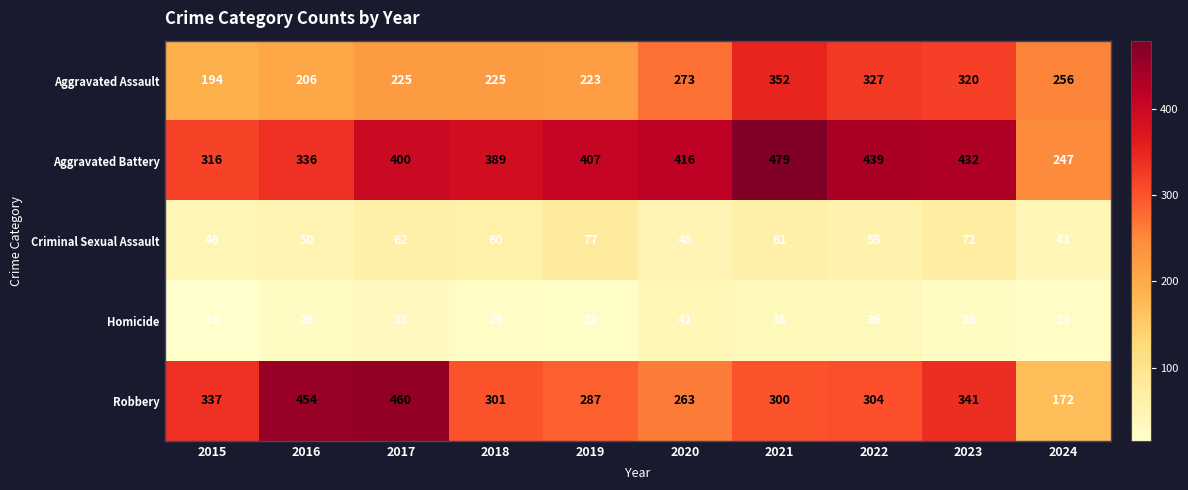

What is the spread (max minus min) of values at 2021?

441